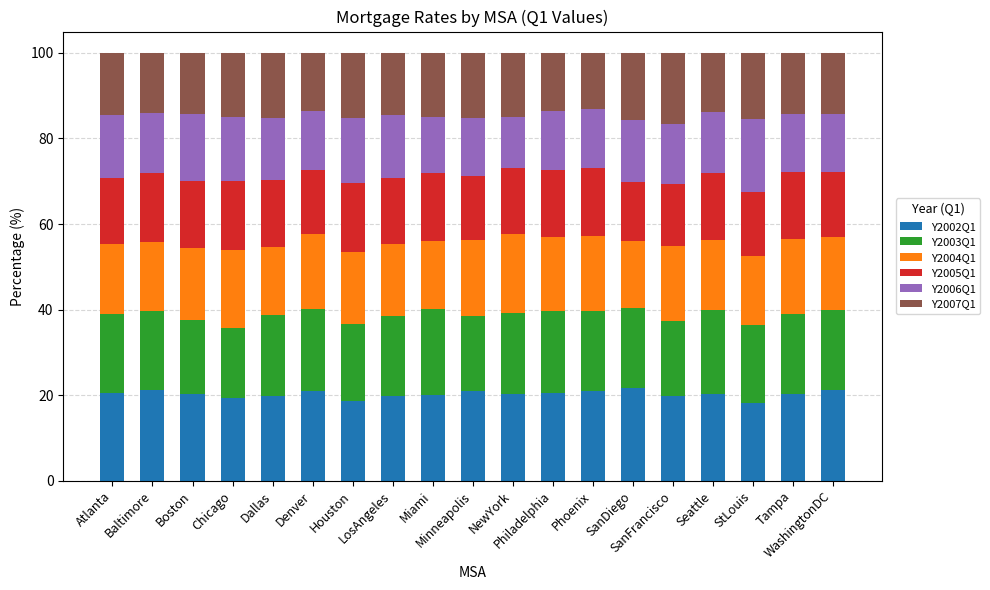

What is the maximum value for Y2002Q1?

21.6